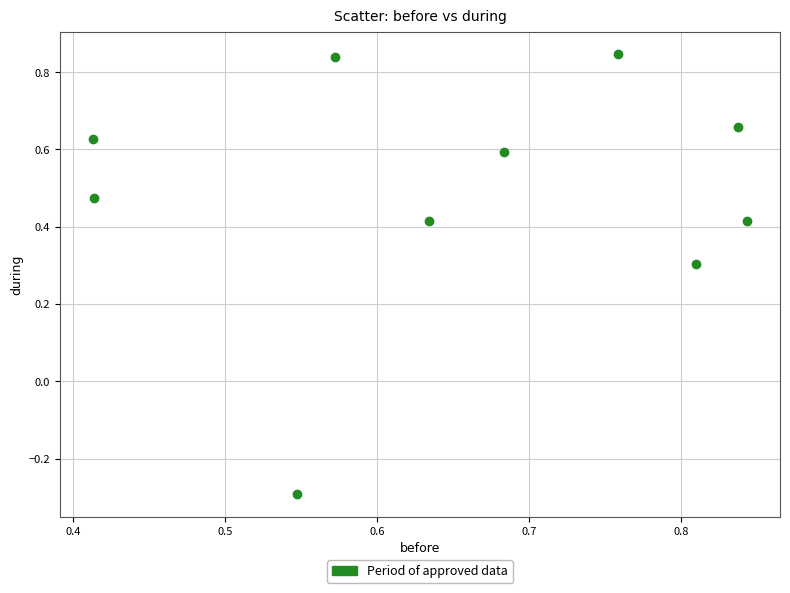

What is the range of Y values (max minus min)?

1.1